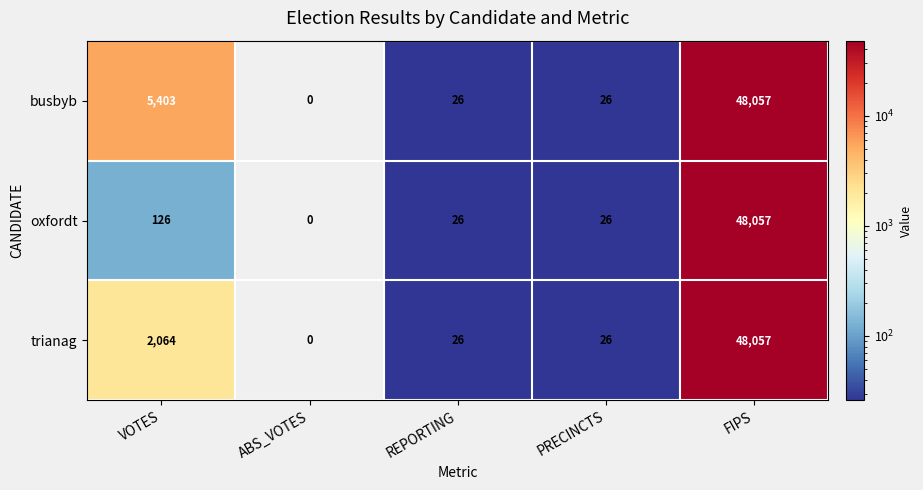

At VOTES, list the series in order from smallest to largest.

oxfordt, trianag, busbyb